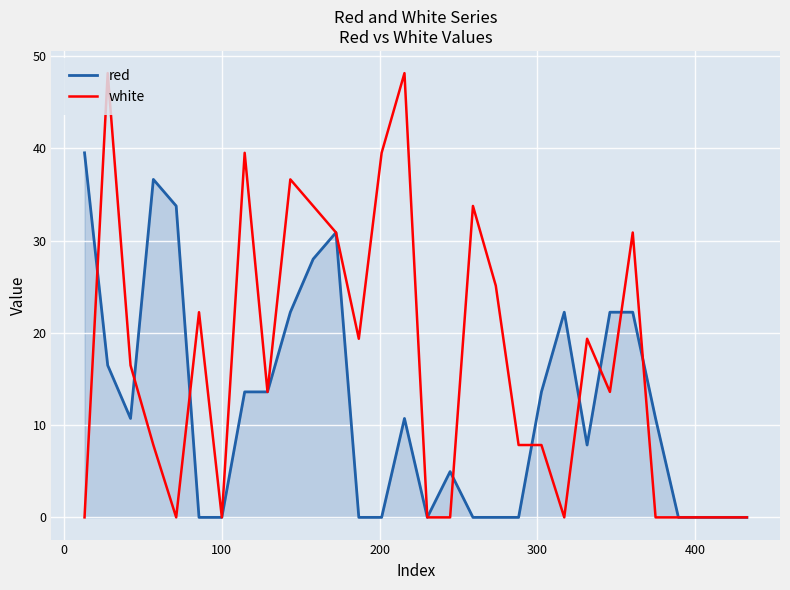

How many lines are shown in the chart?

2